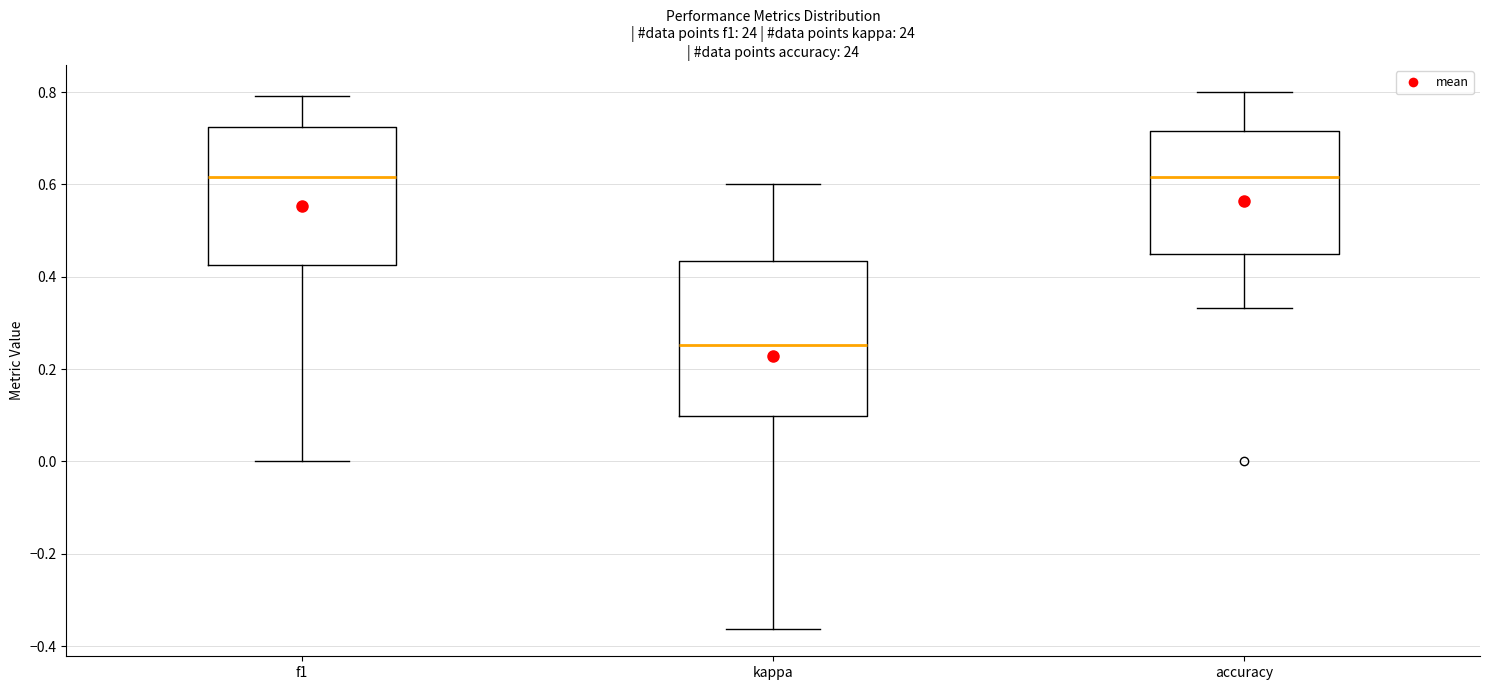

Reading left to right, read every box against the y-axis: the position of its median line, the range the box covers, and the ends of its whiskers. The values are not printed on the chart, so give them approximately, as read against the axis.

f1: median 0.62, box 0.42 to 0.72, whiskers 0.00 to 0.80
kappa: median 0.26, box 0.10 to 0.44, whiskers -0.36 to 0.60
accuracy: median 0.62, box 0.46 to 0.72, whiskers 0.34 to 0.80